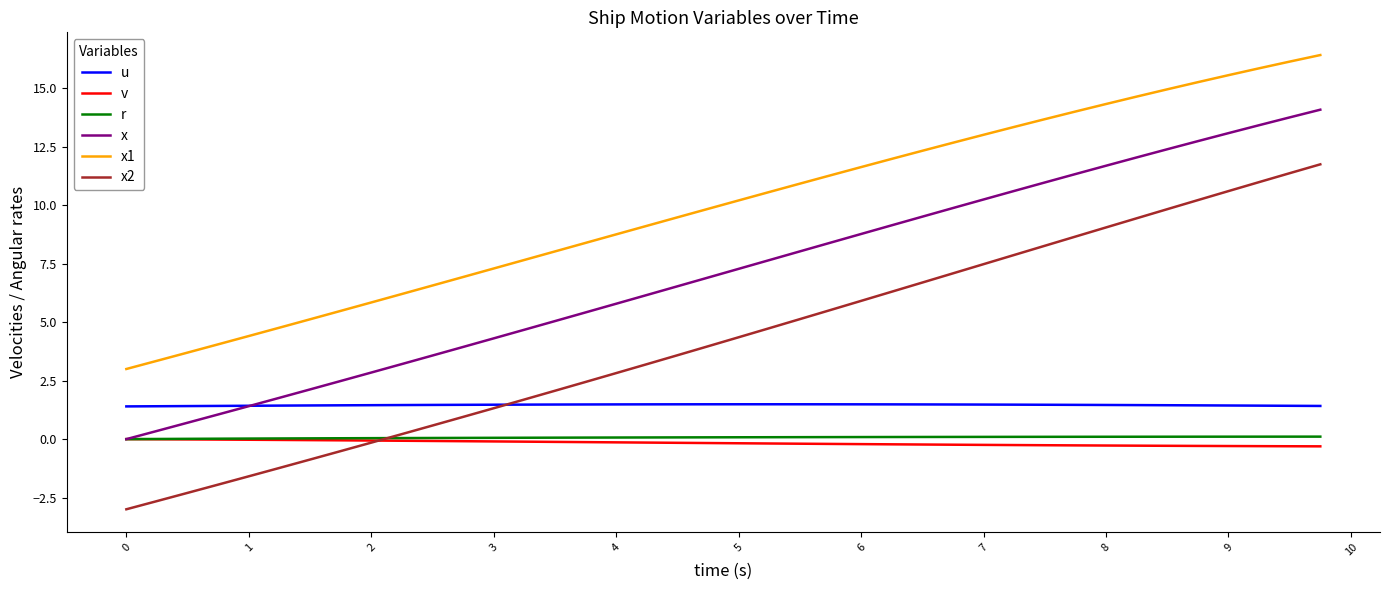

True or false: x2 and v intersect in this chart.

True